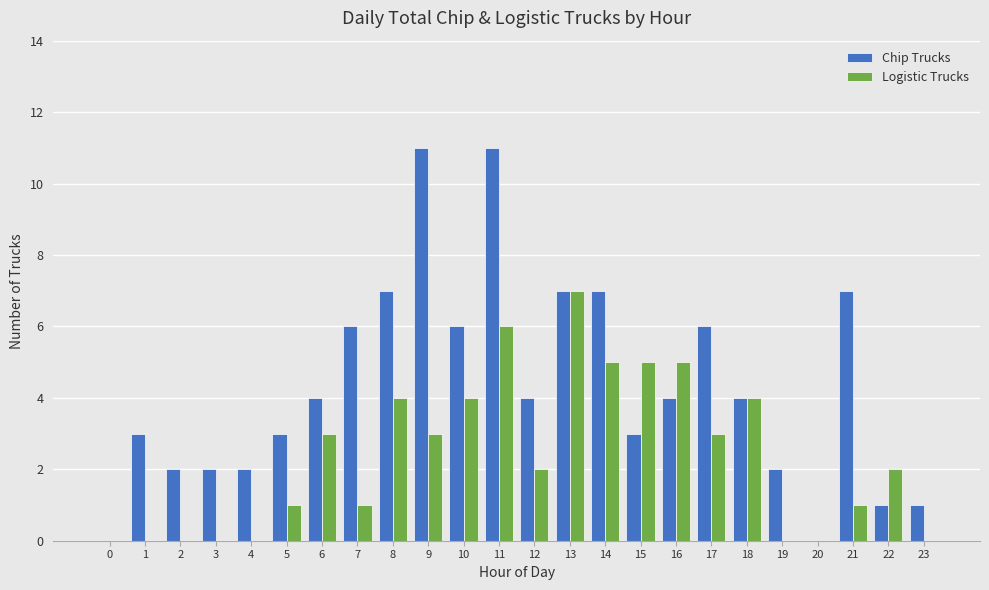

Count the number of data series in this chart.

2